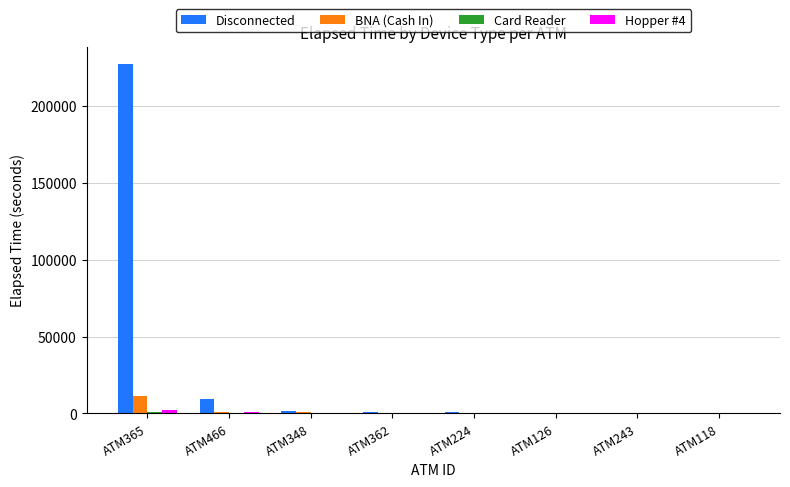

True or false: Disconnected has a value of -156090 at ATM118.

False